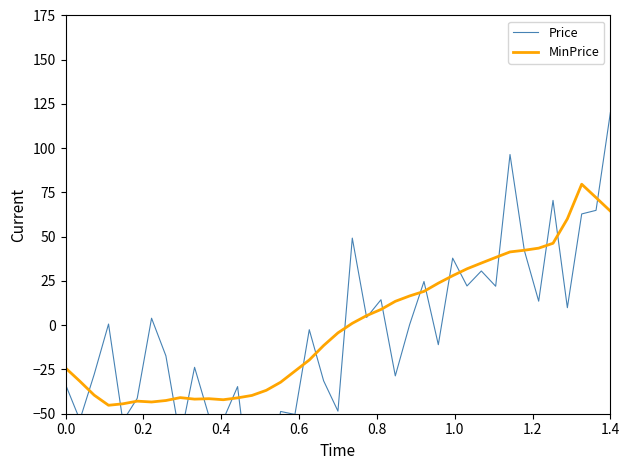

What are all the series names shown in the legend?

Price, MinPrice